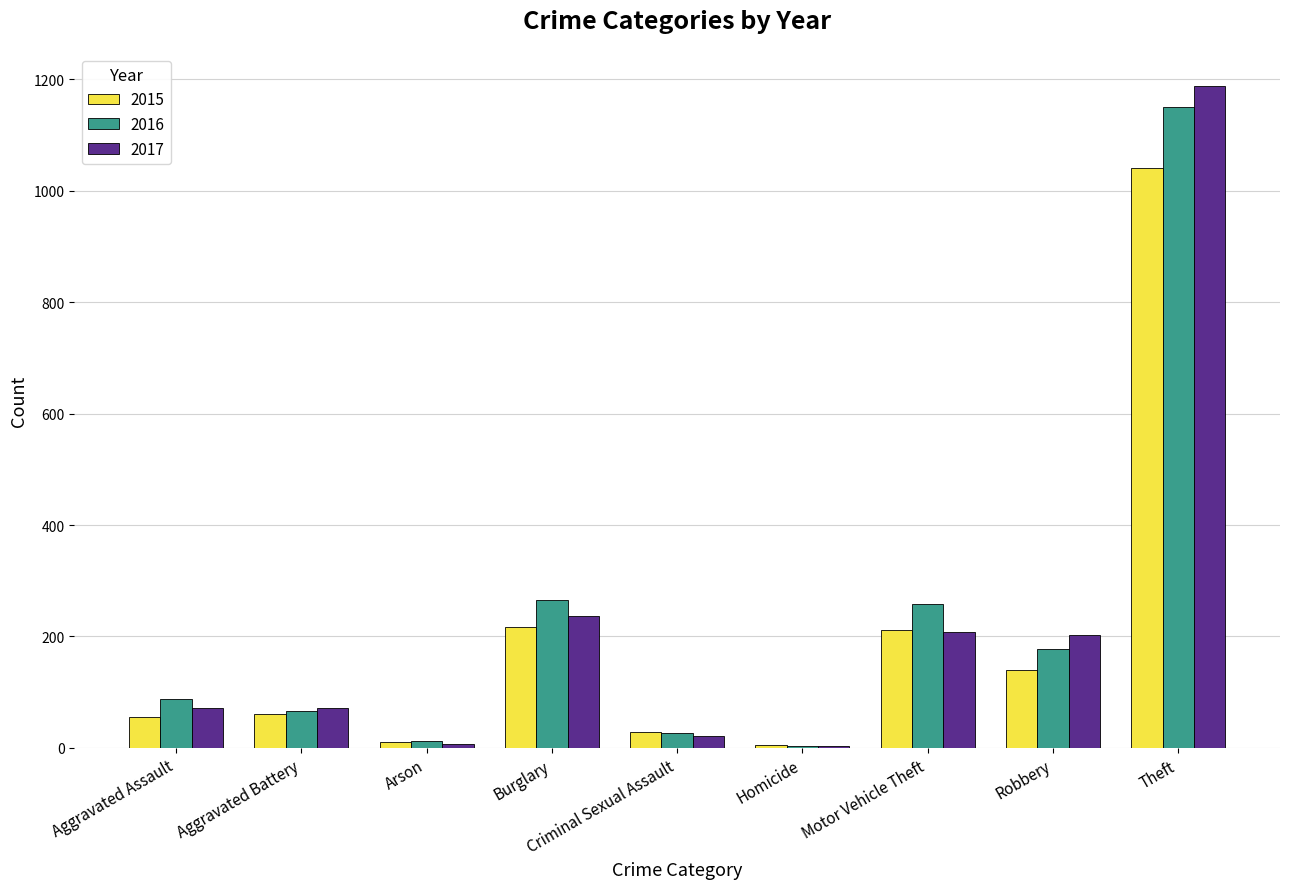

What are all the series names shown in the legend?

2015, 2016, 2017